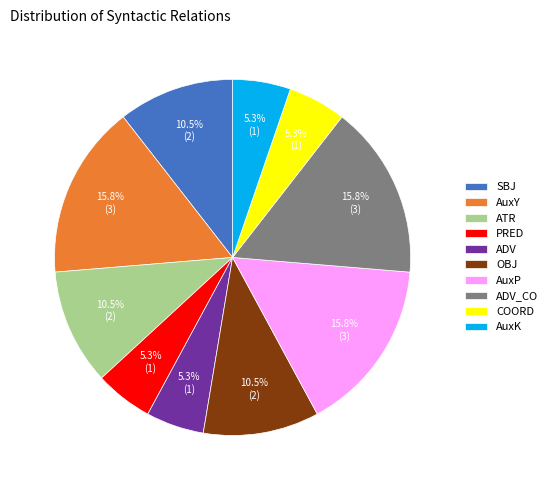

To the nearest percent, what is the combined percentage of ADV and ADV_CO?

21%